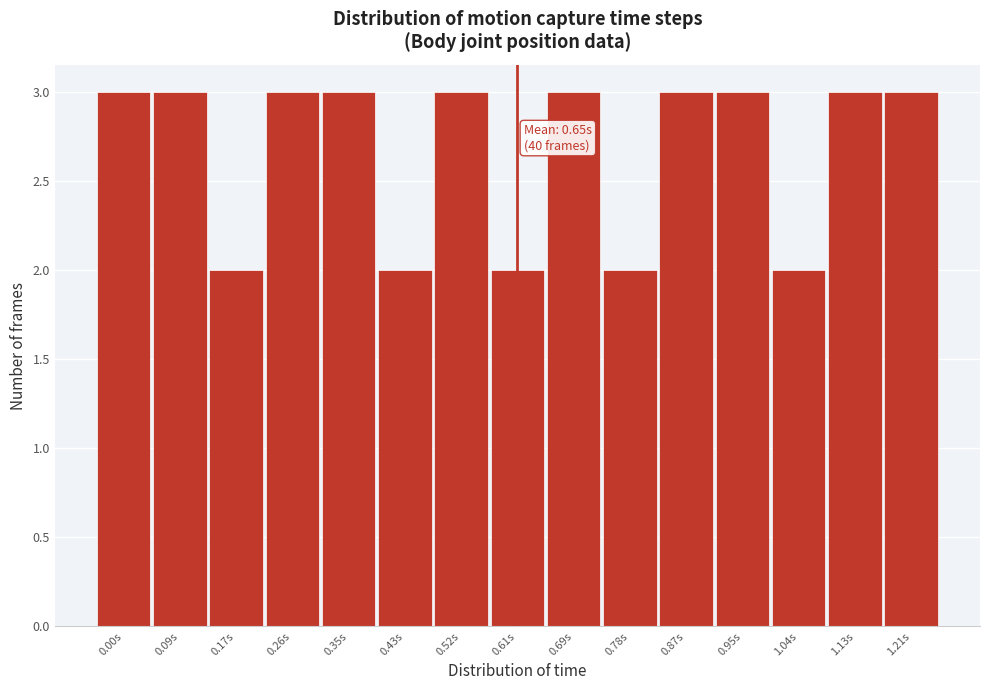

Reading right to left, transcribe all the data shown in this chart.

3	3	2	3	3	2	3	2	3	2	3	3	2	3	3